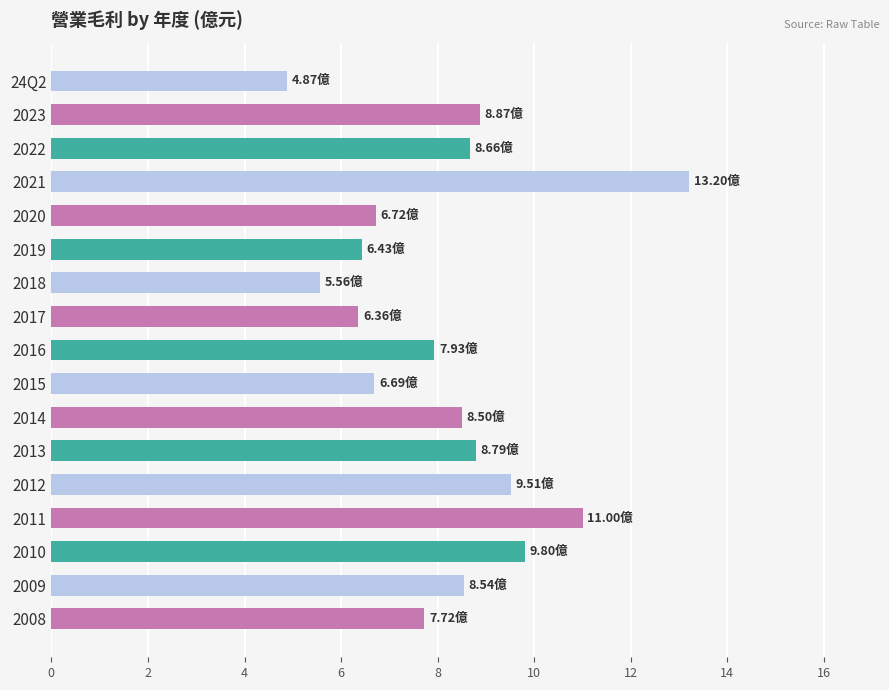

What is the ratio of the value at 2019 to the value at 2021?

0.5